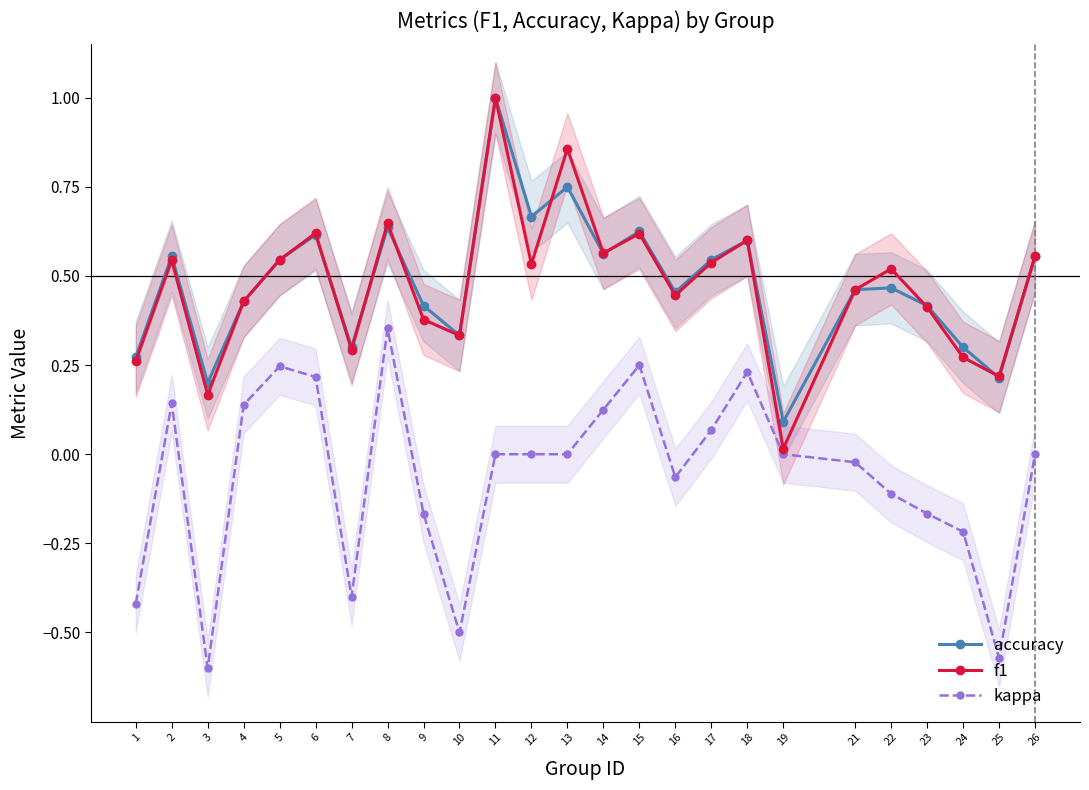

At which category does accuracy reach its first local peak?

2